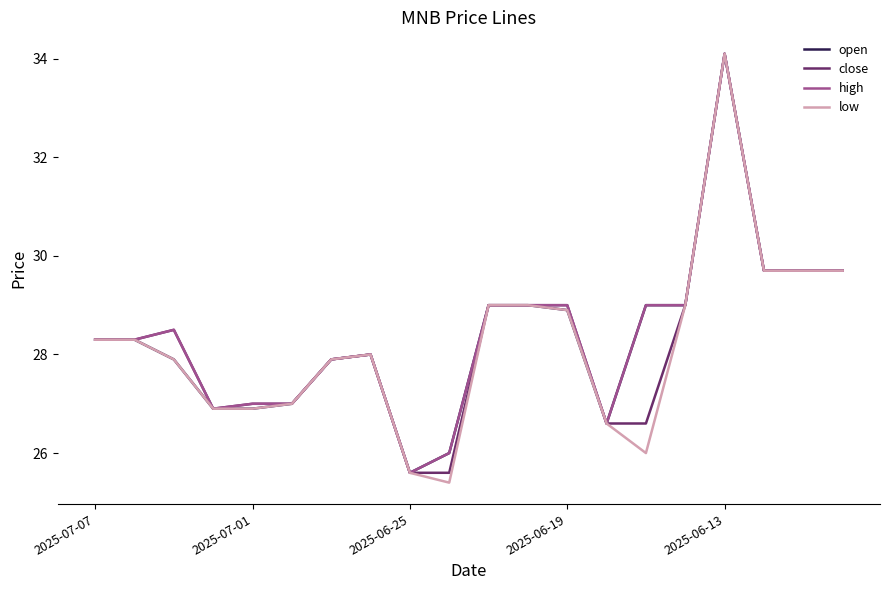

What is the greatest value displayed?

34.1